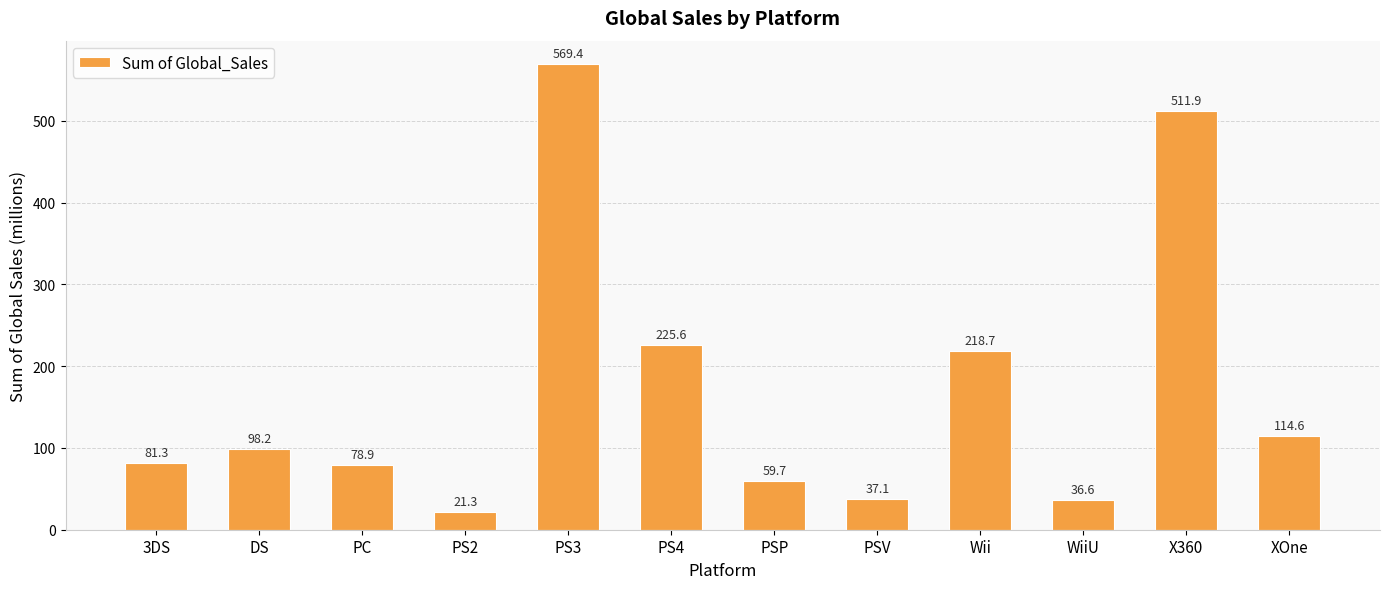

Is it true that the value at PS4 is 225.6?

True